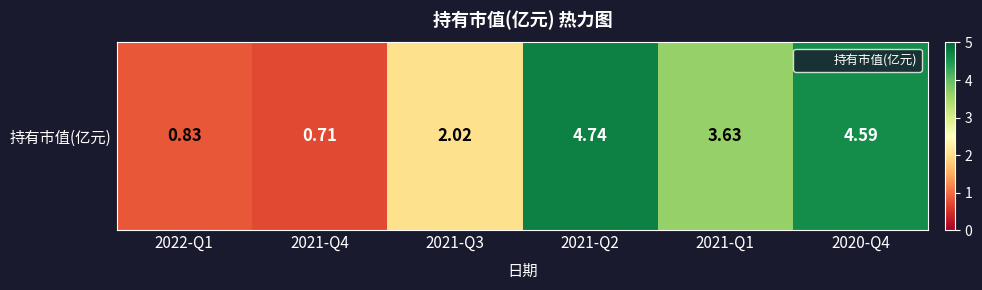

Reading right to left, transcribe all the data shown in this chart.

2020-Q4=4.6	2021-Q1=3.6	2021-Q2=4.7	2021-Q3=2.0	2021-Q4=0.7	2022-Q1=0.8